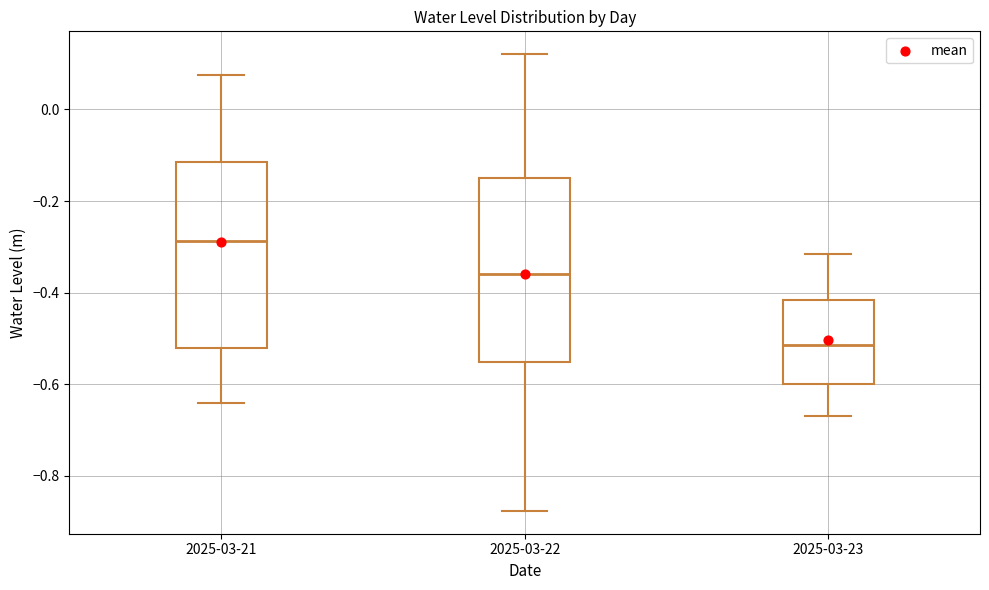

Which box's median line is the lowest?

2025-03-23